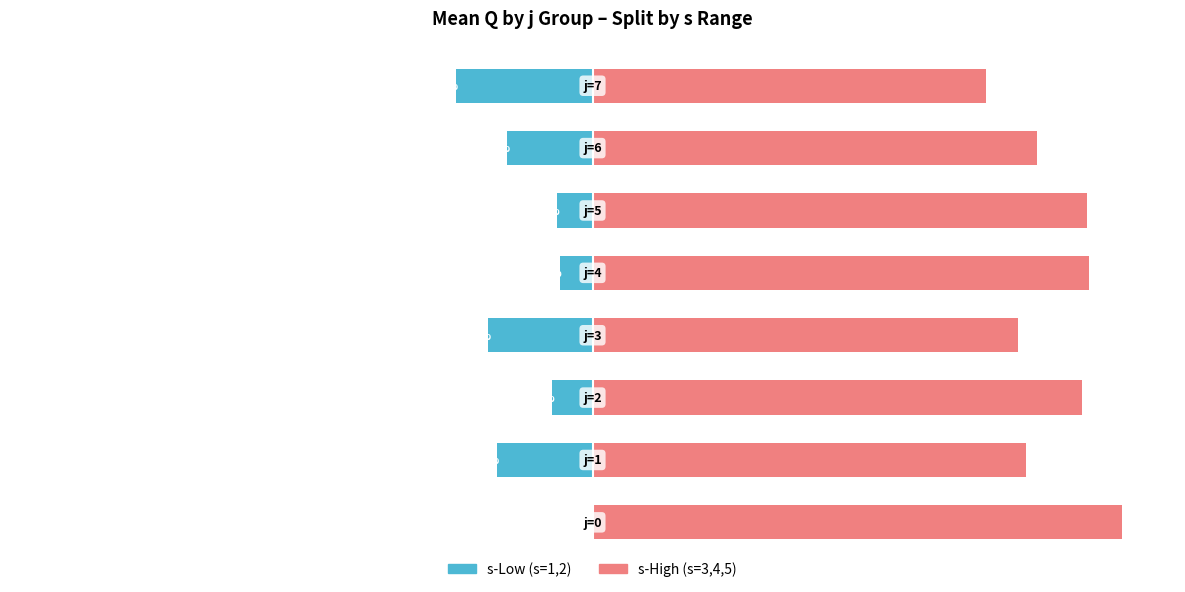

What is the maximum value for s-High (s=3,4,5)?

100.0